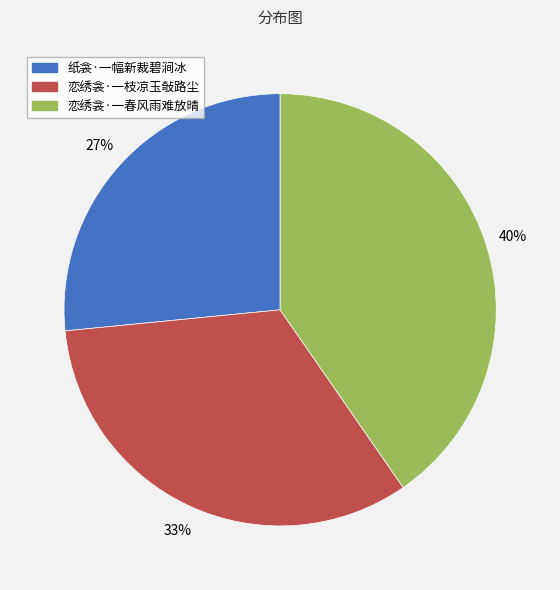

What percentage is the 恋绣衾·一枝凉玉敧路尘 slice, to the nearest percent?

33%